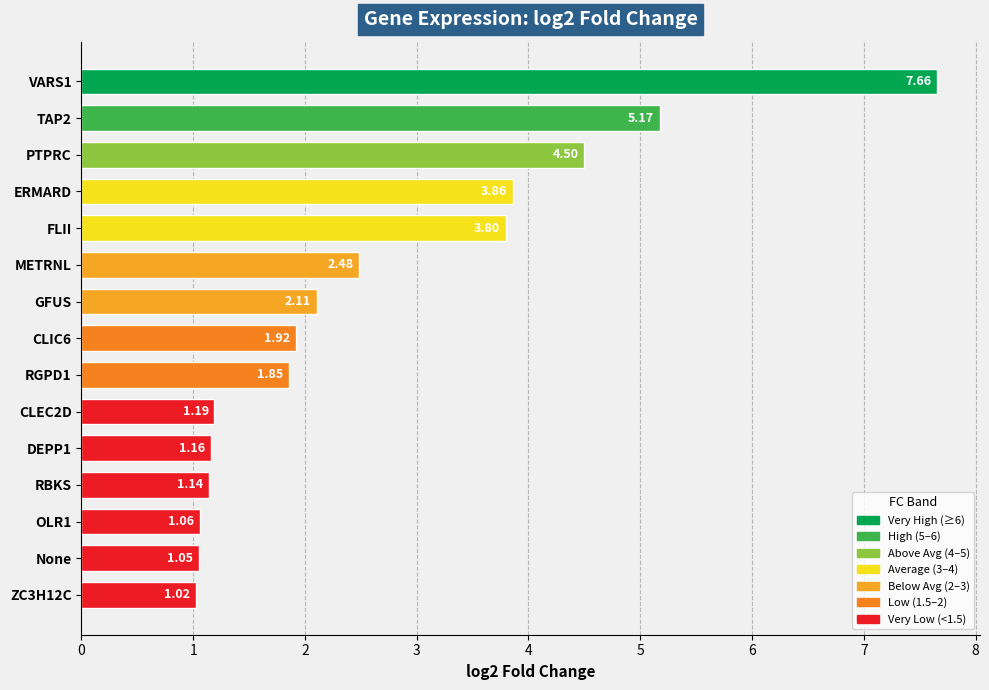

Count the number of data series in this chart.

1